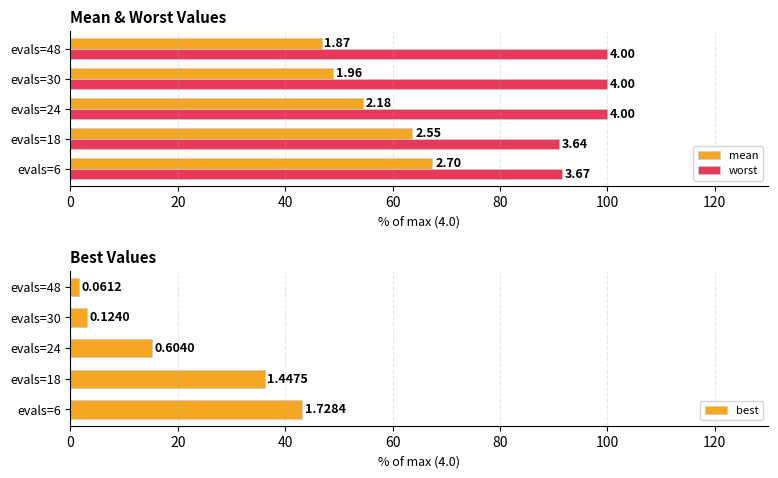

How many values in the mean series are below 54?

2